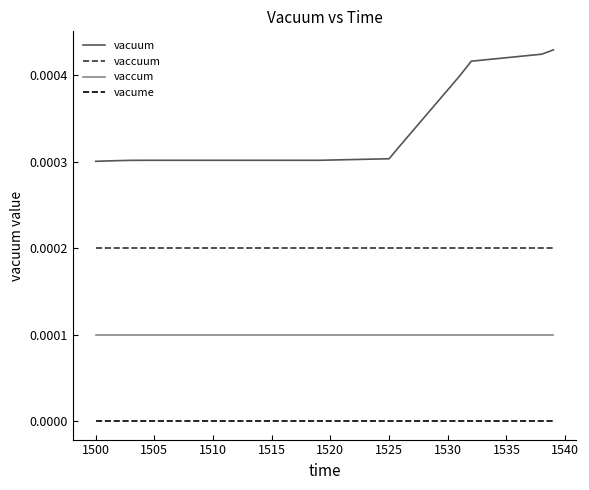

Which series has the largest range (max minus min)?

vacuum